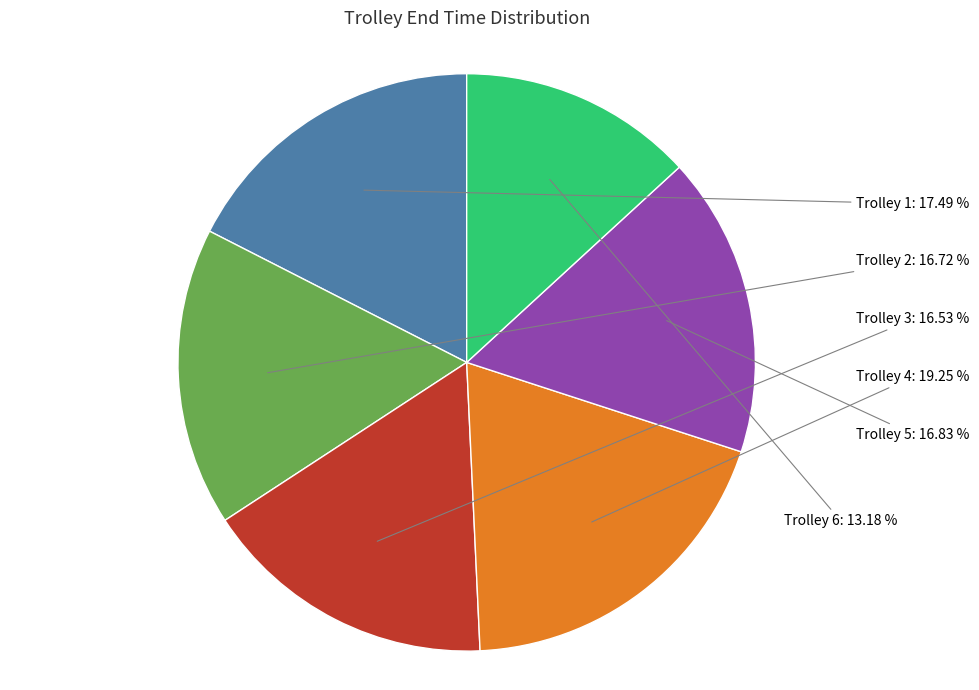

To the nearest percent, what percentage of the pie is Trolley 3?

17%